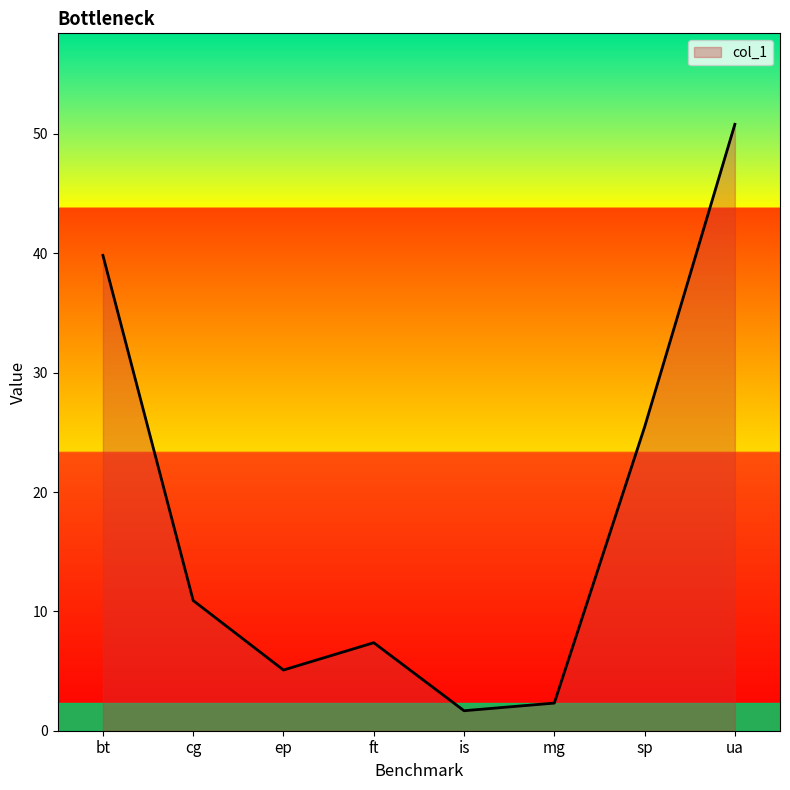

Which category has the lowest value across all series?

is